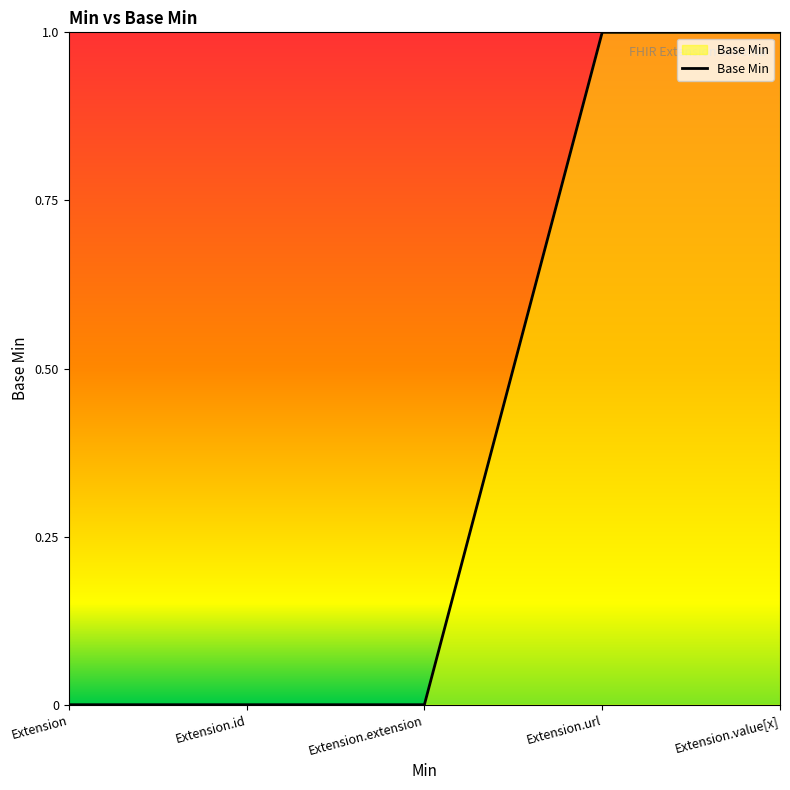

What is the change in value from Extension.id to Extension.url?

+1